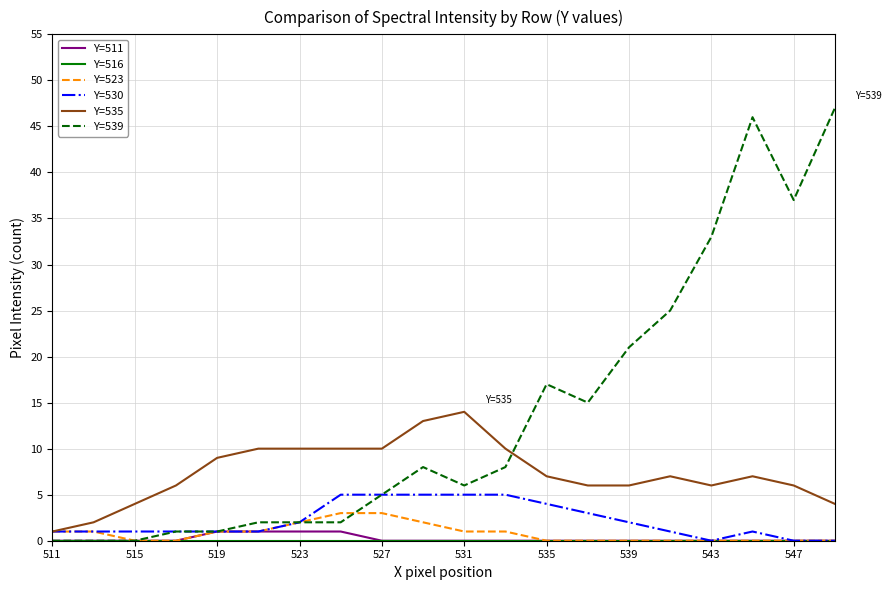

The Y=539 series shows 16 at 547. True or false?

False